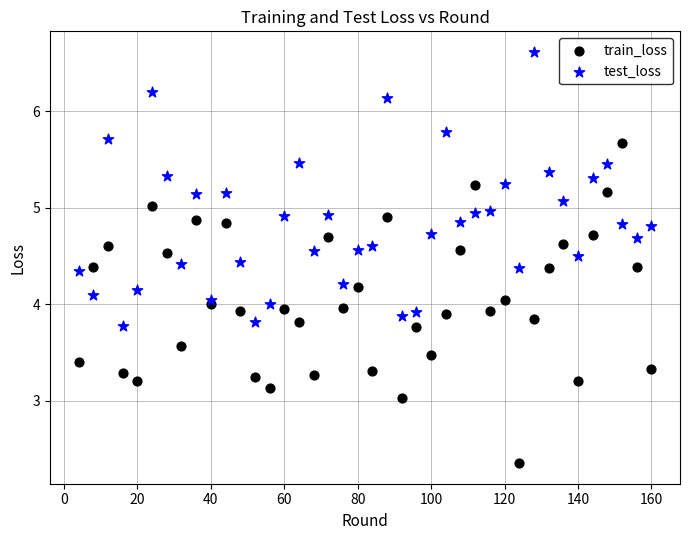

Which series contains the lowest Y value?

train_loss